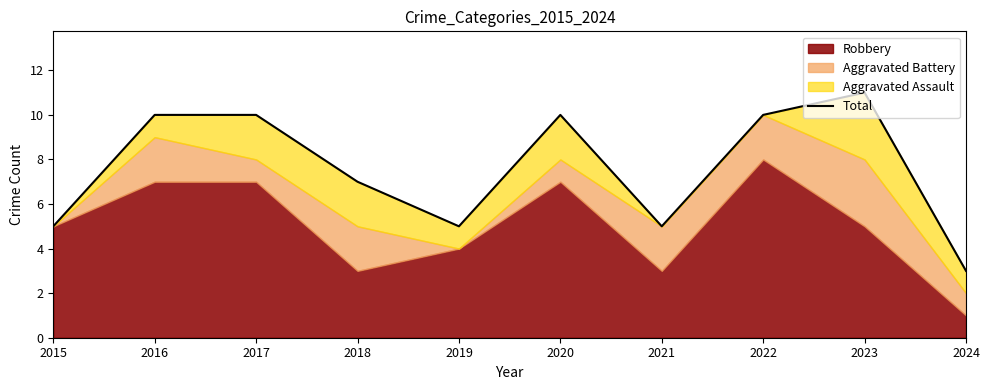

Reading right to left, extract all data points from this chart.

3	11	10	5	10	5	7	10	10	5